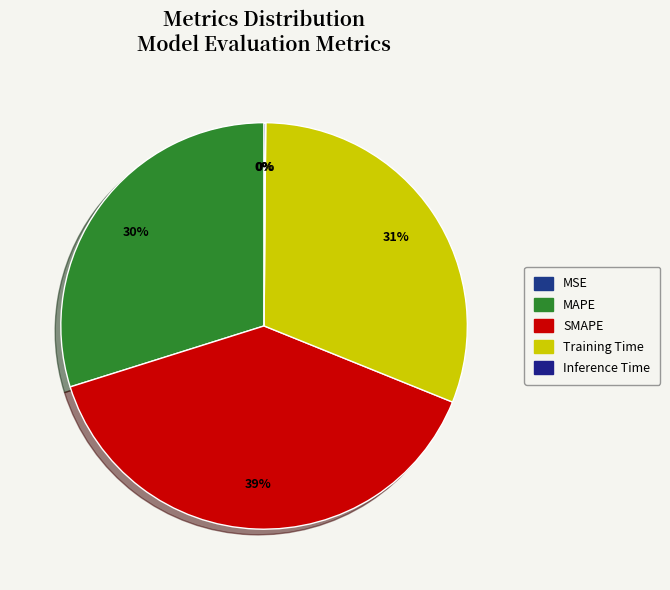

Combined, what portion of the pie is MAPE and Inference Time?

30.0%